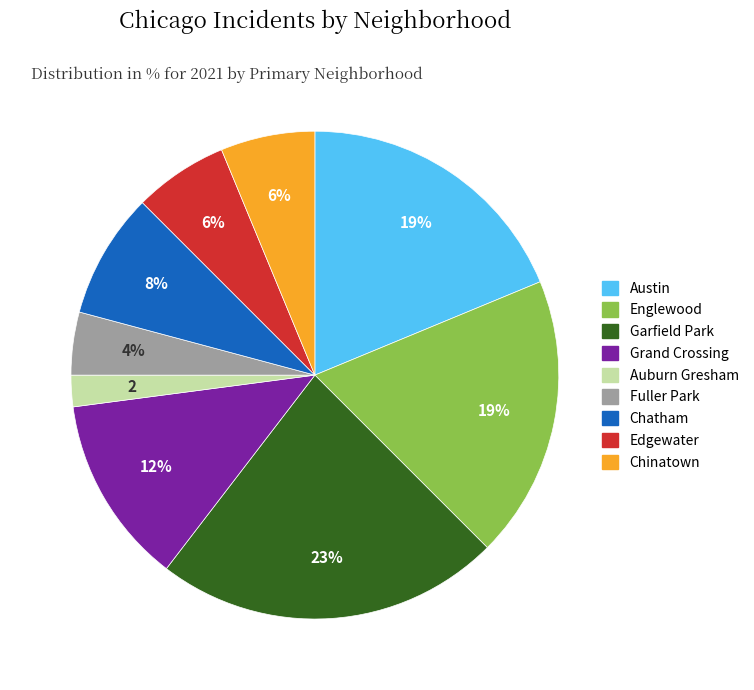

To the nearest percent, what is the average slice percentage?

11%